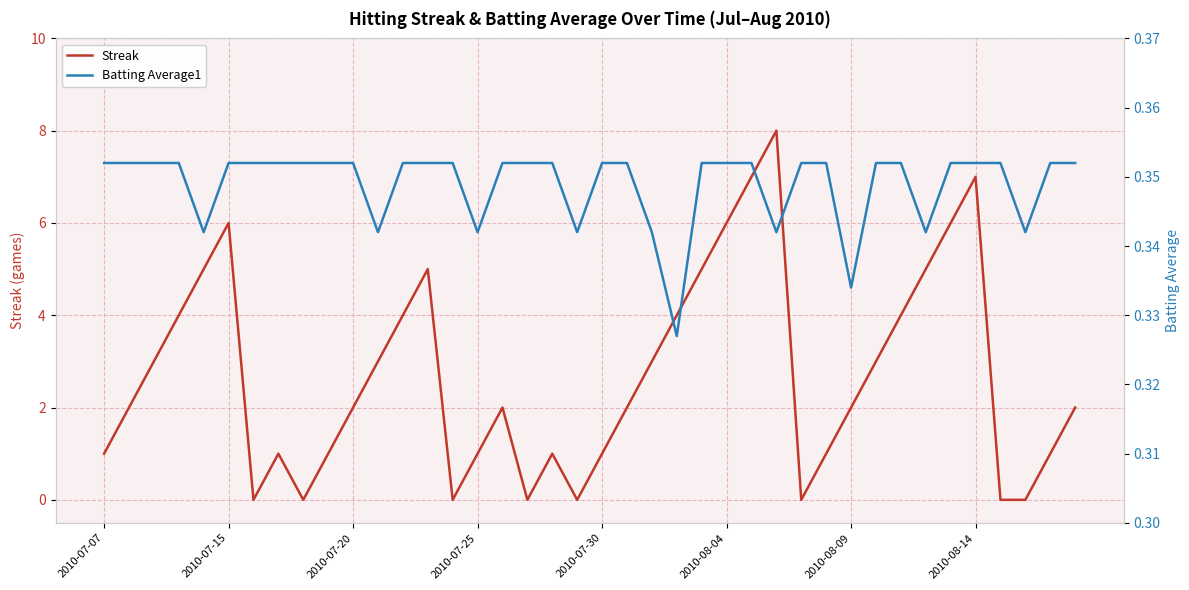

The value of Streak at 2010-07-25 is 0. True or false?

False